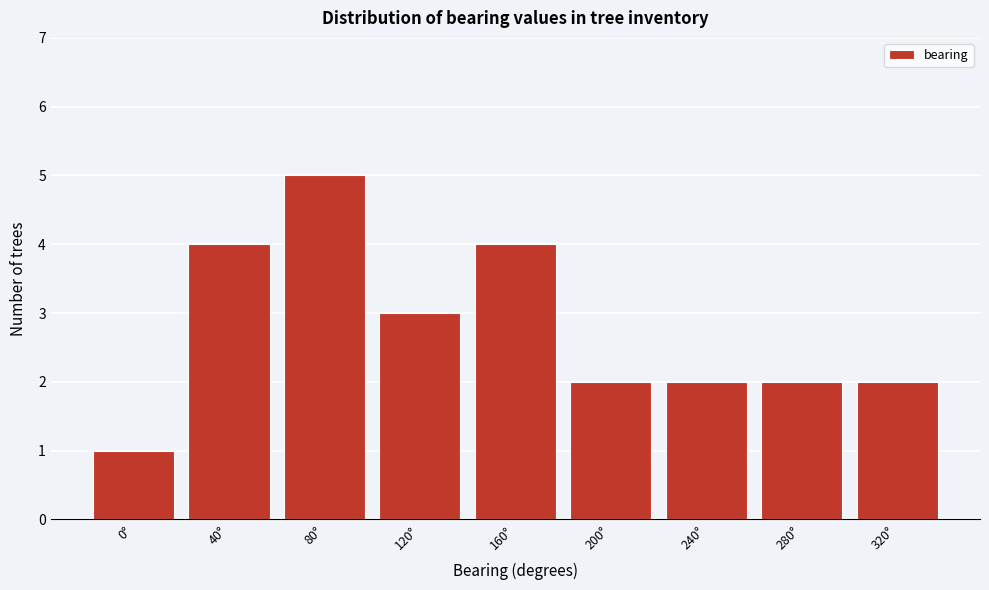

Reading left to right, transcribe all the data shown in this chart.

1	4	5	3	4	2	2	2	2